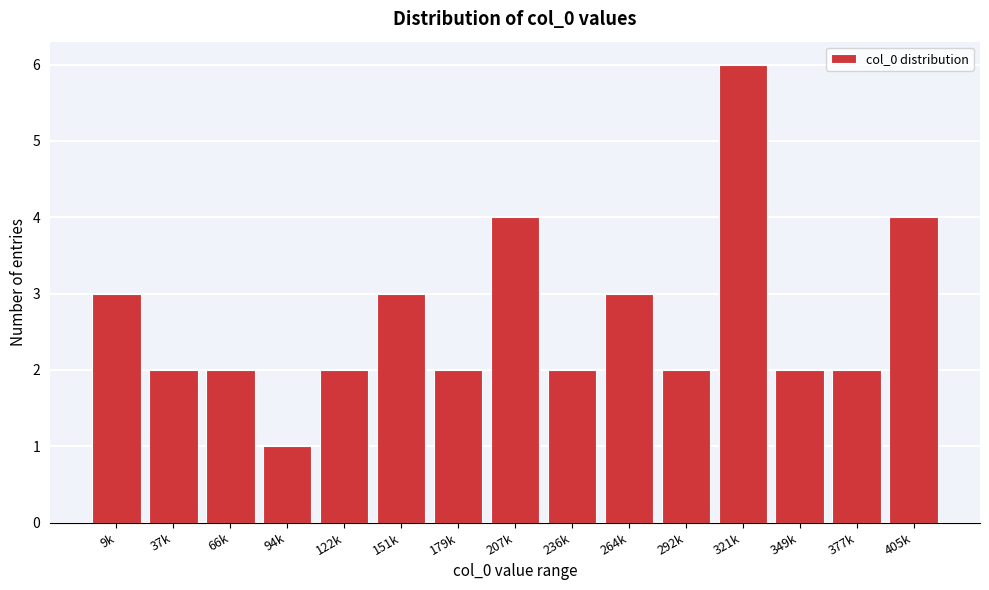

Reading left to right, transcribe all the data shown in this chart.

3	2	2	1	2	3	2	4	2	3	2	6	2	2	4